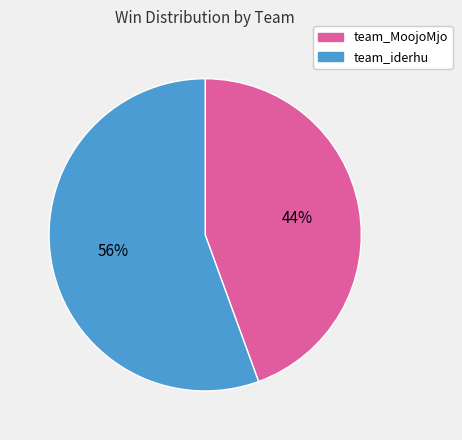

Is it true that team_MoojoMjo is 50% of the pie?

False